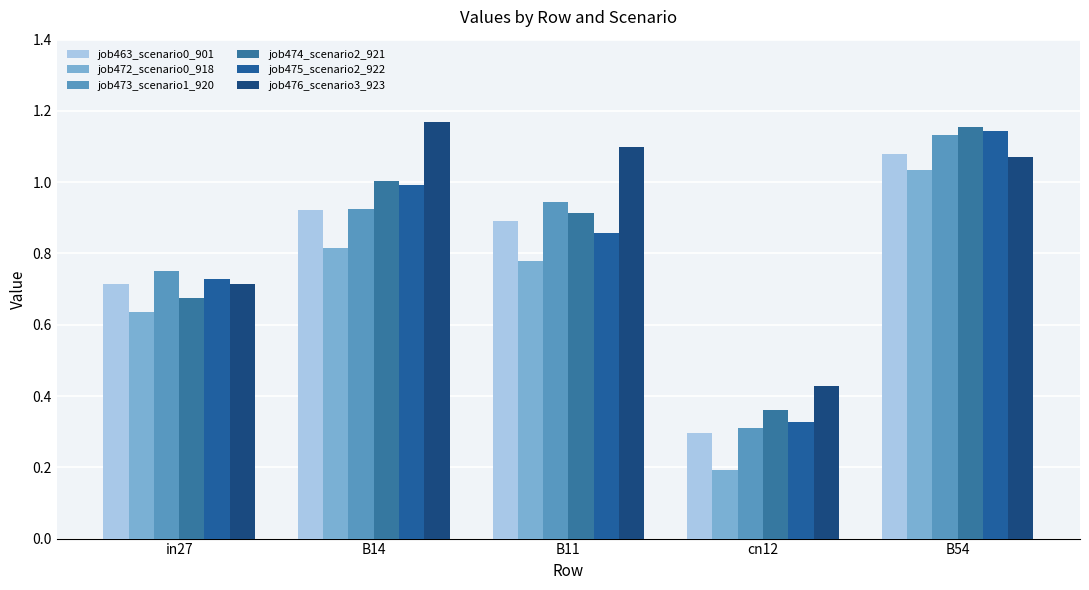

How many data points in job476_scenario3_923 are above 1?

3